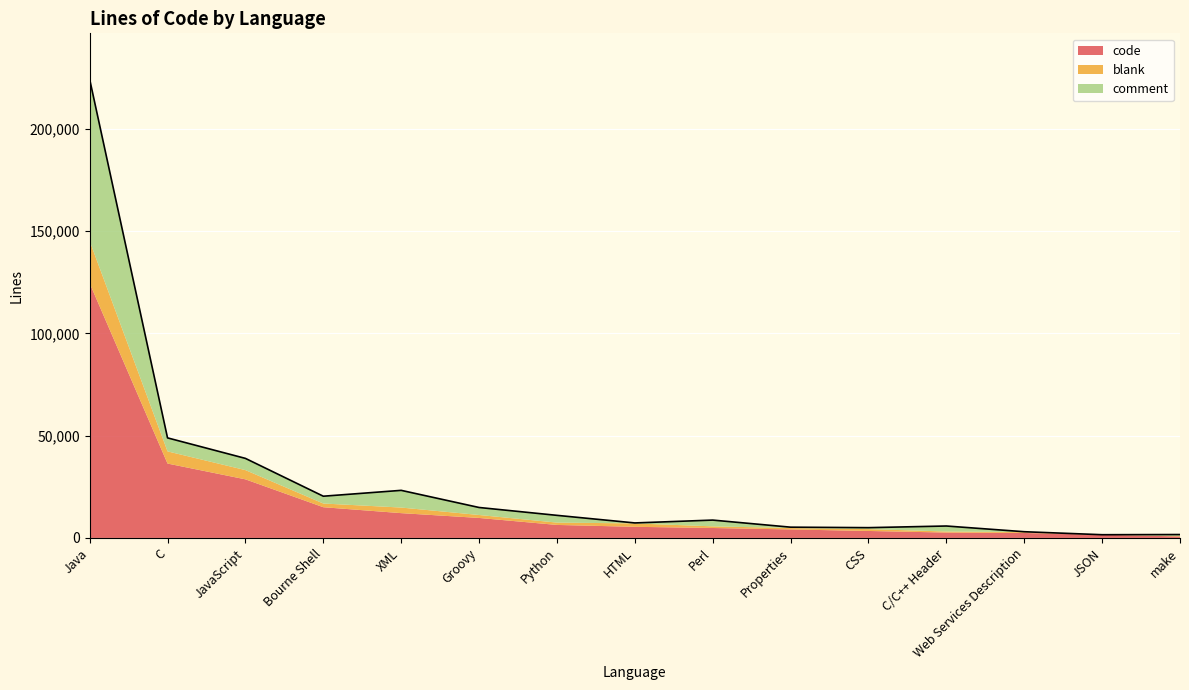

What are all the series names shown in the legend?

code, blank, comment